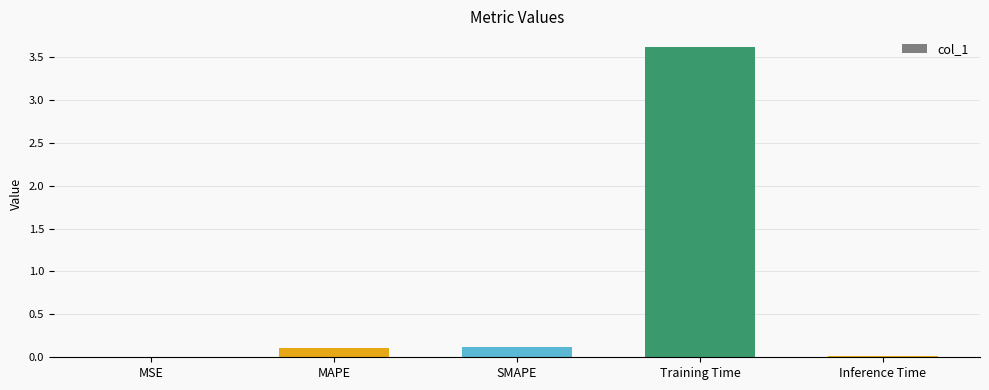

Is it true that the value at MAPE is 0.1?

True